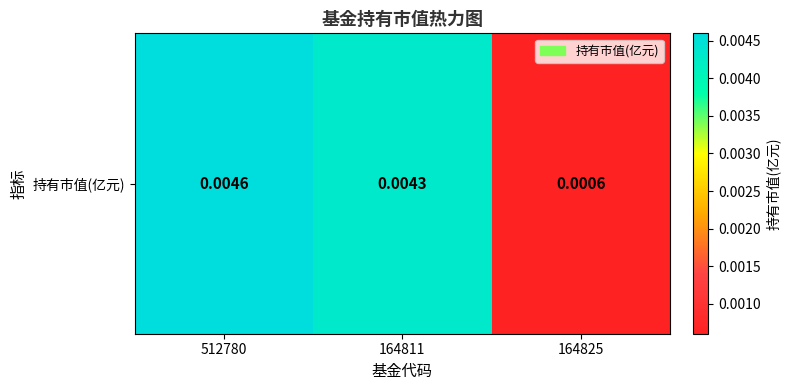

Where is the data nearest to the value 0?

164825